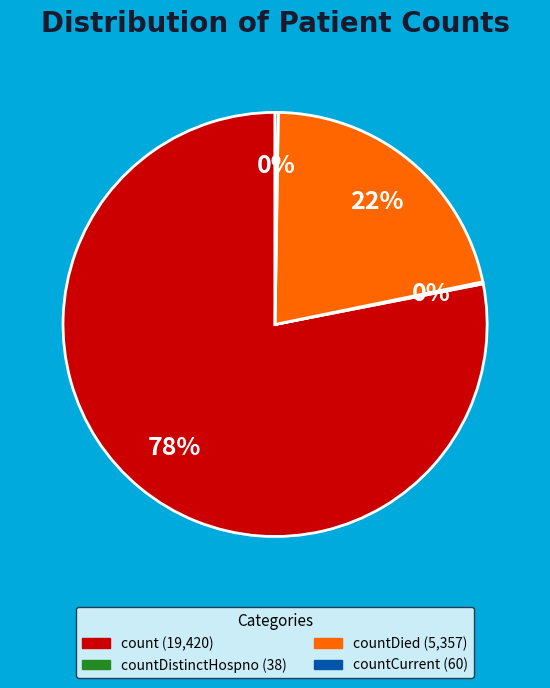

Is there a majority slice in this chart?

Yes